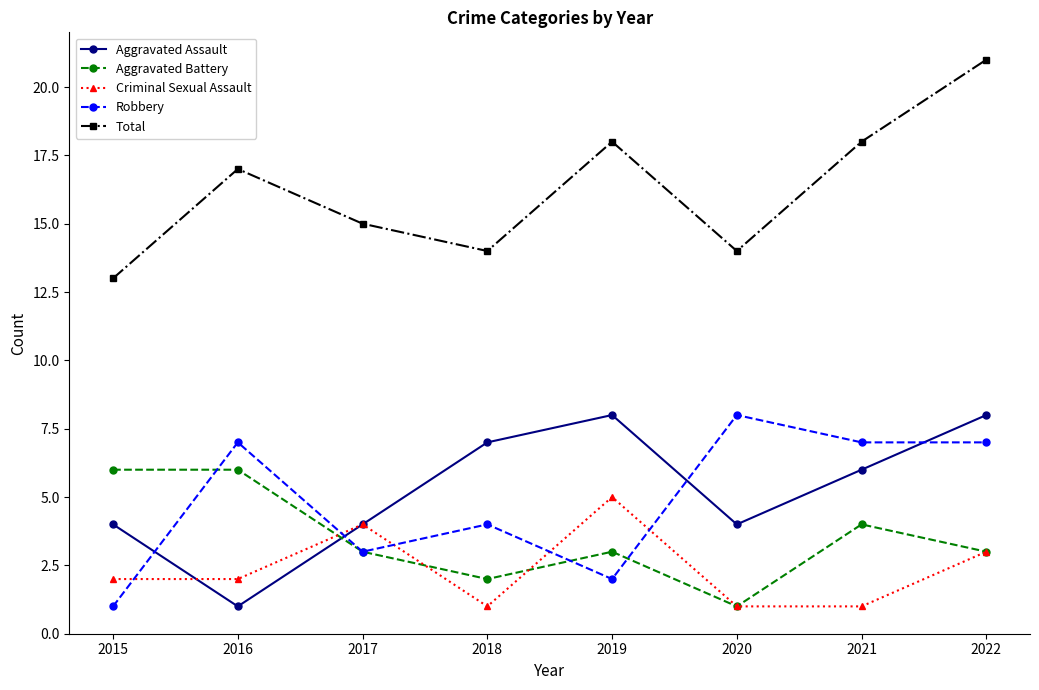

What is the value of the Aggravated Battery point at the 3rd from the left?

3